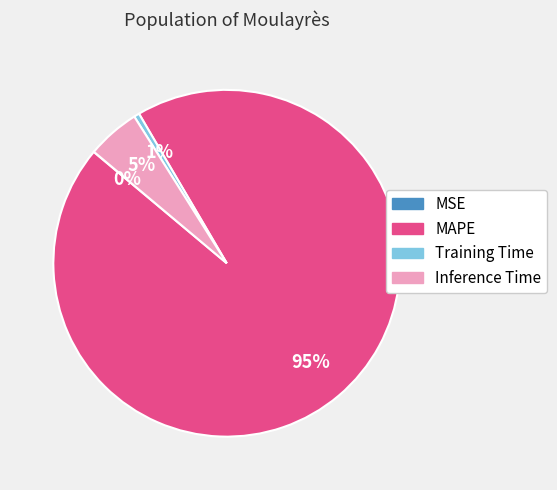

Which category has the biggest portion of the pie?

MAPE